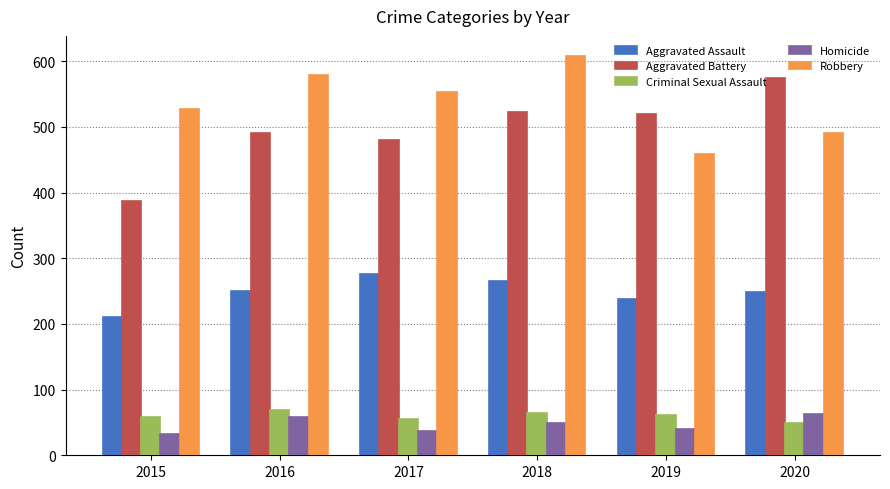

At which category is the sum across all series the highest?

2018